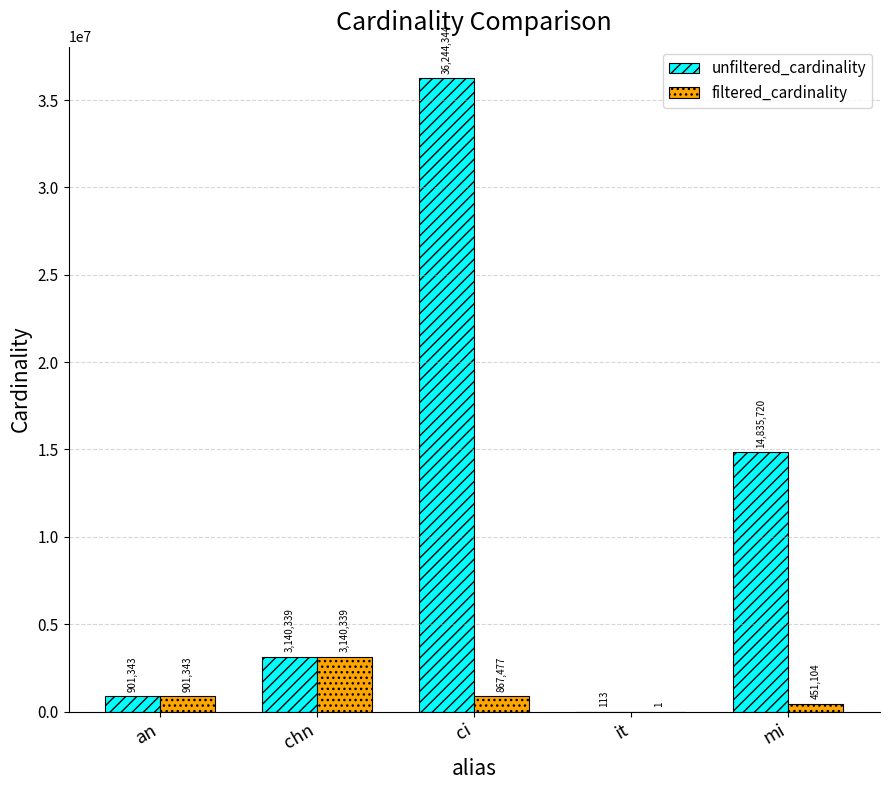

Count the number of categories in the chart.

5